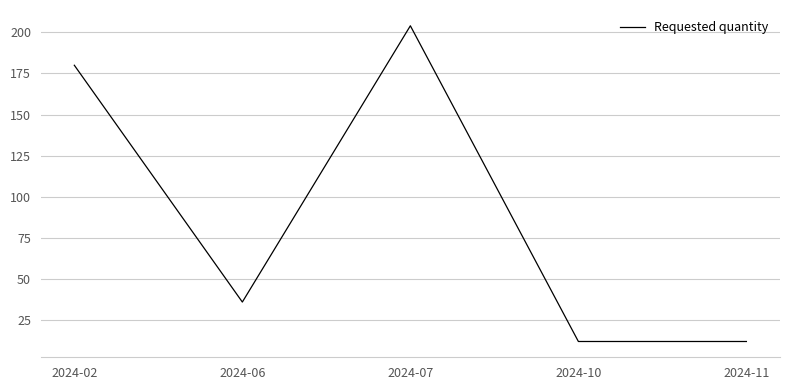

How many categories are shown in the chart?

5